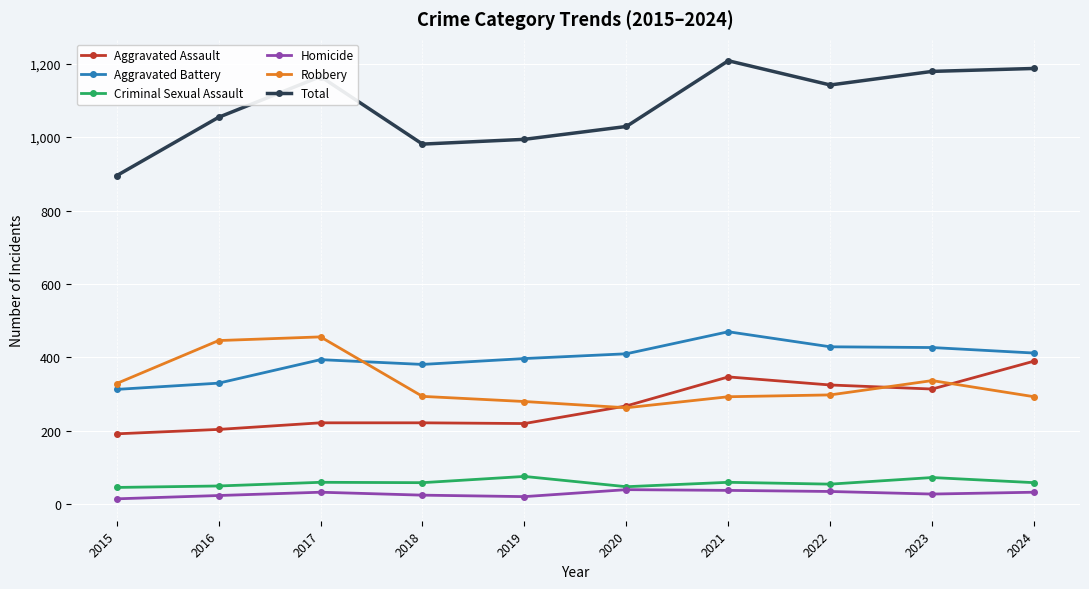

What is the sum of all Criminal Sexual Assault values?

586